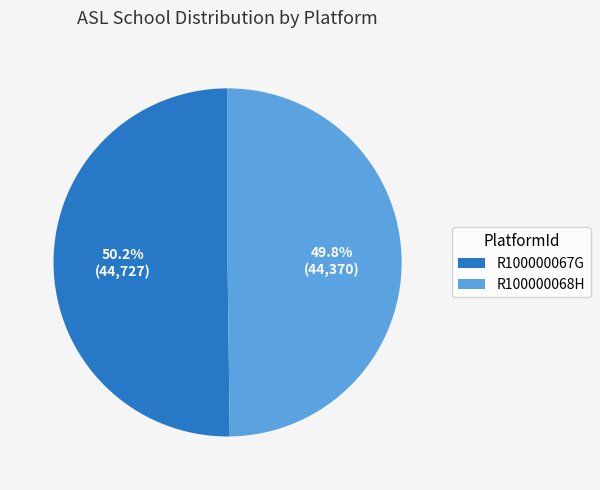

Is it true that R100000068H is 50% of the pie?

True